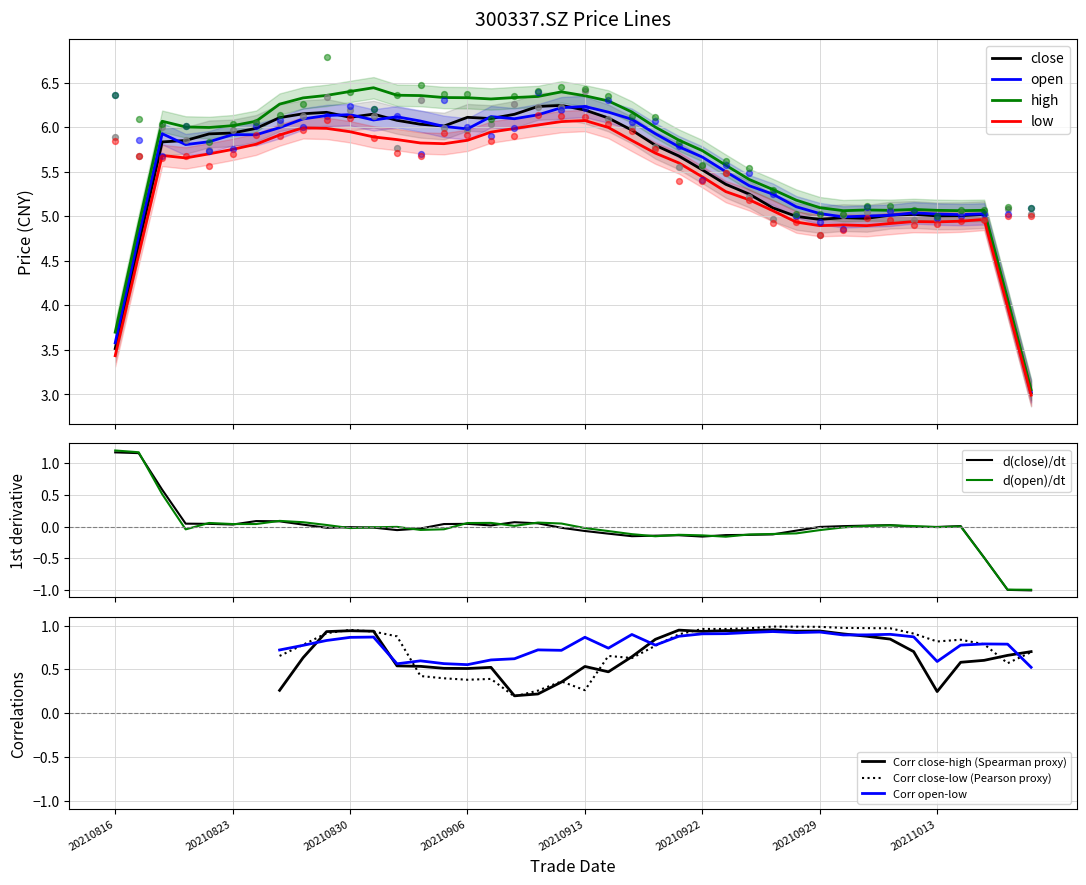

Which series contains the lowest Y value?

close